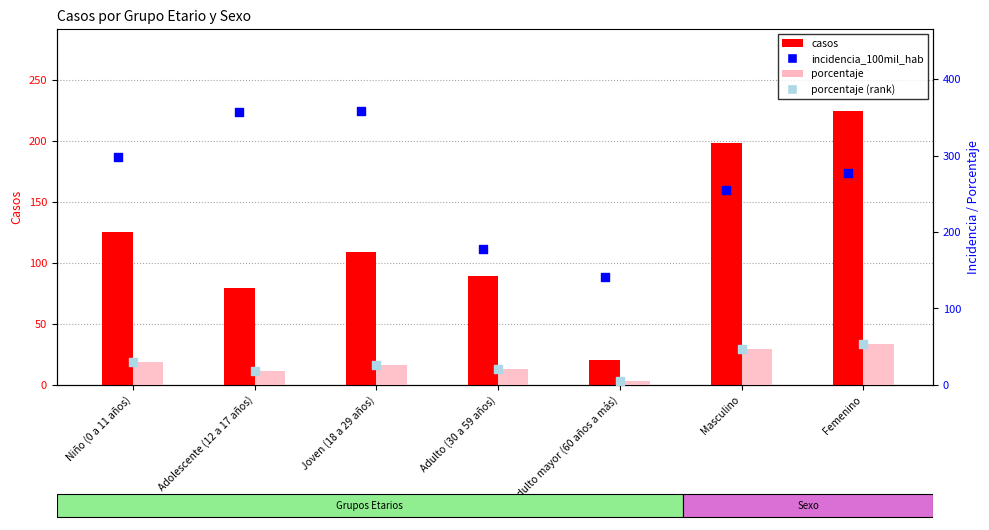

What are all the series names shown in the legend?

casos, porcentaje, incidencia_100mil_hab, porcentaje (rank)